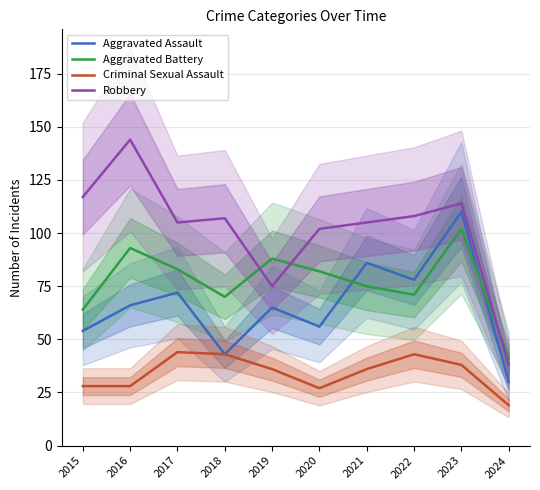

Does the chart display data point markers on the line(s)?

No